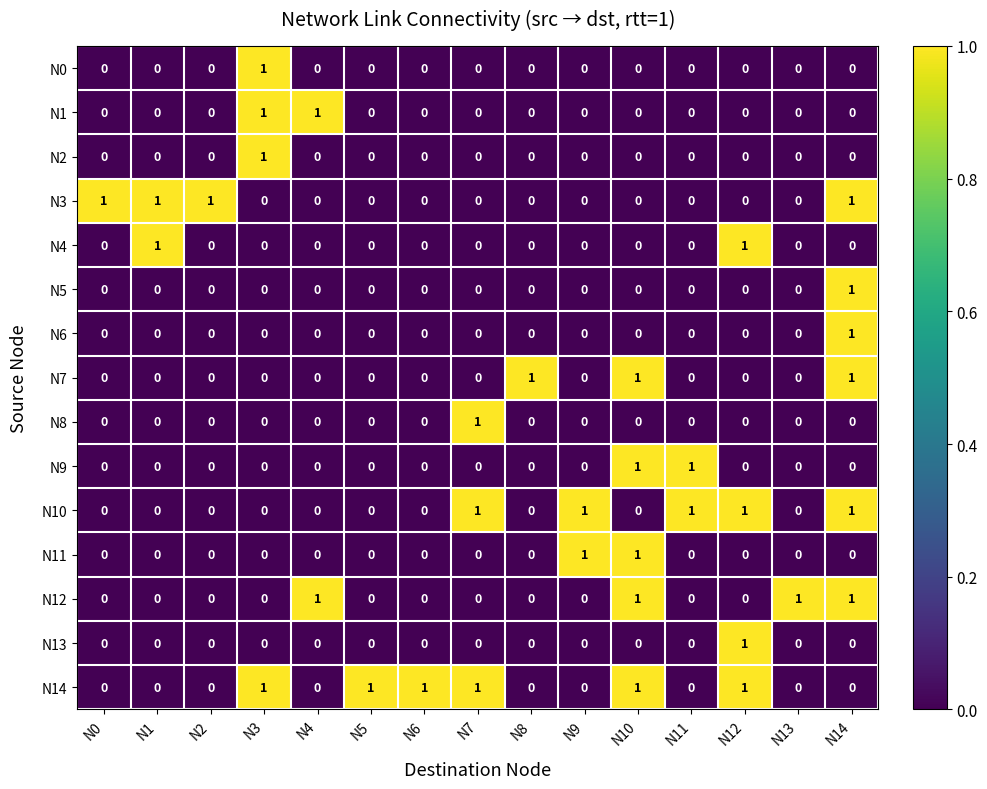

The N2 series shows 0 at N0. True or false?

True